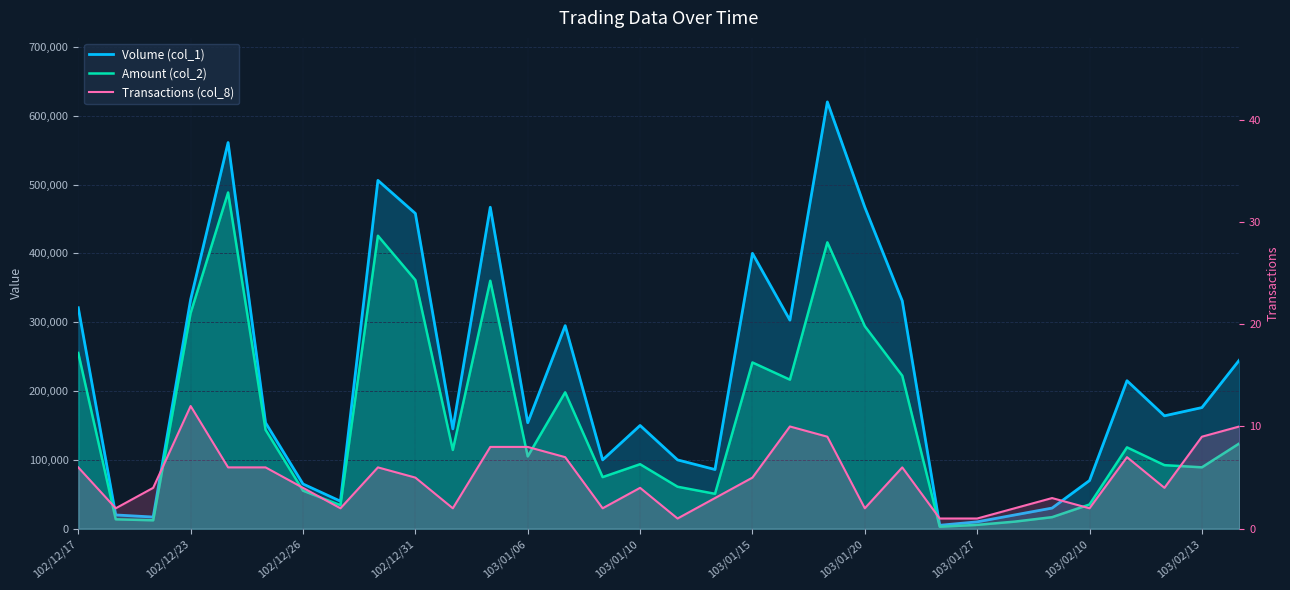

True or false: Transactions (col_8) has a value of 1 at 23.

True